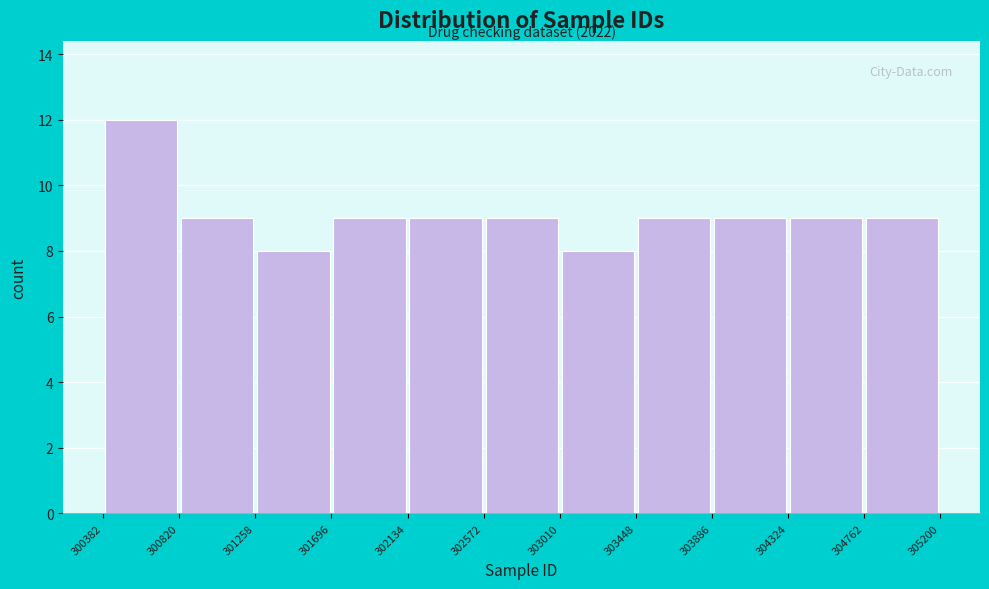

Which range on the x-axis has the tallest bar?

300382 to 300820